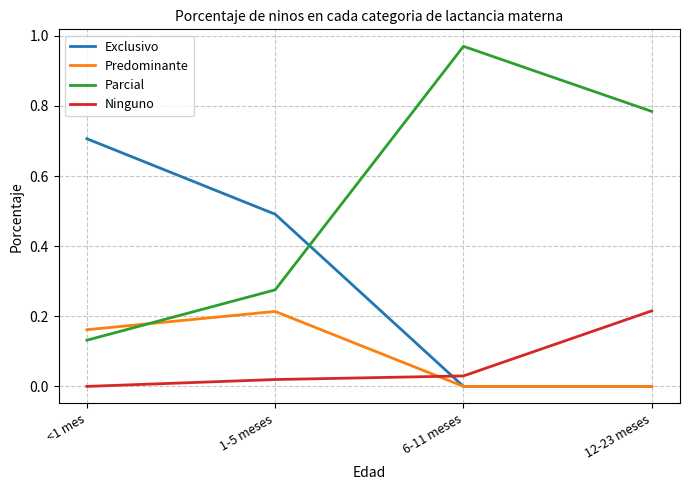

Between 1-5 meses and 6-11 meses, which series saw the biggest shift?

Parcial